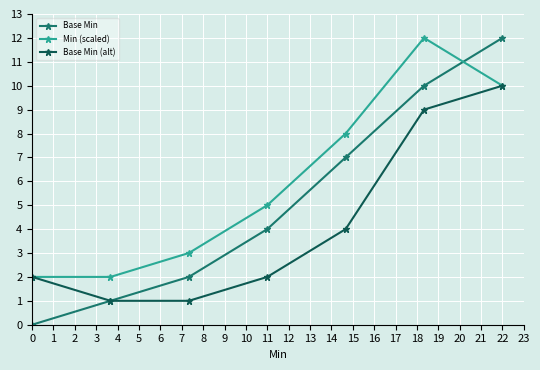

Count the number of categories in the chart.

7